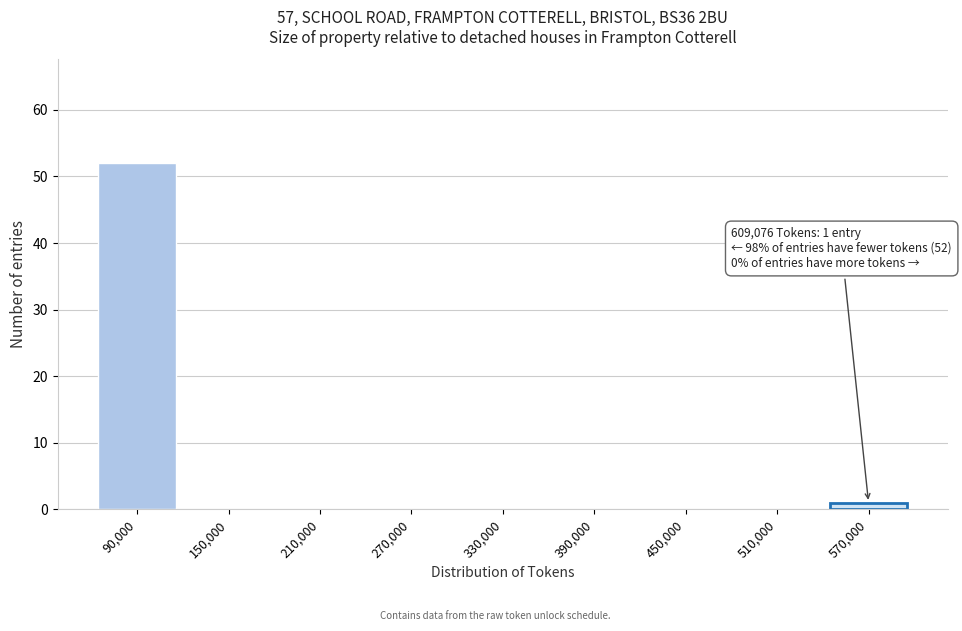

Reading left to right, list all the values displayed in this chart.

90,000=52	150,000=0	210,000=0	270,000=0	330,000=0	390,000=0	450,000=0	510,000=0	570,000=1